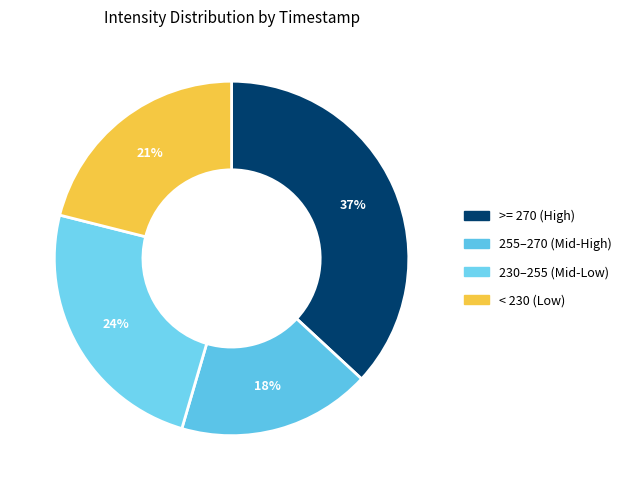

How many slices are in this pie chart?

4